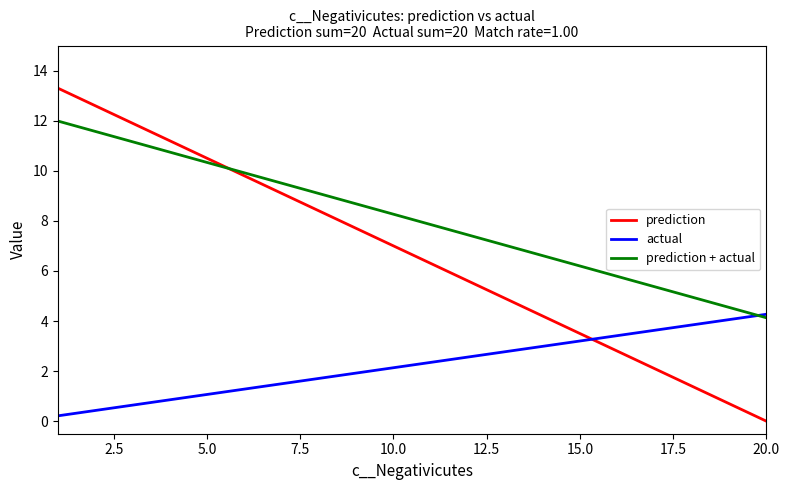

At how many categories does at least one series exceed 10?

5